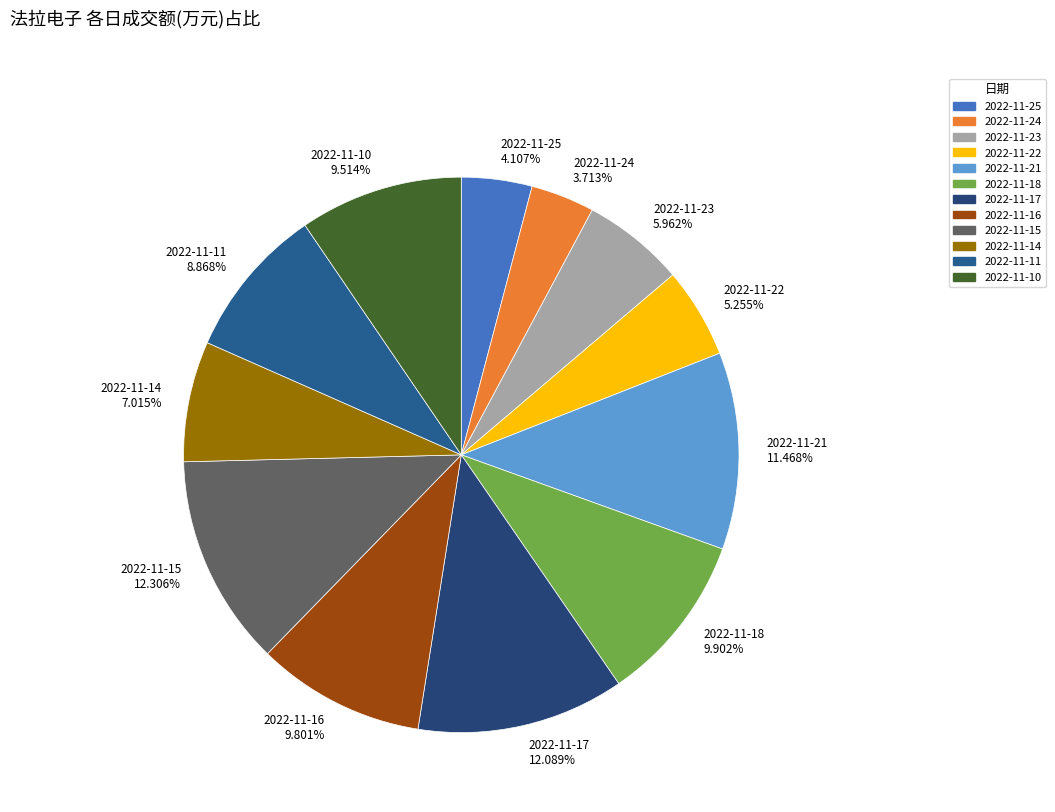

The 2022-11-22 slice represents 5% of the pie. True or false?

True